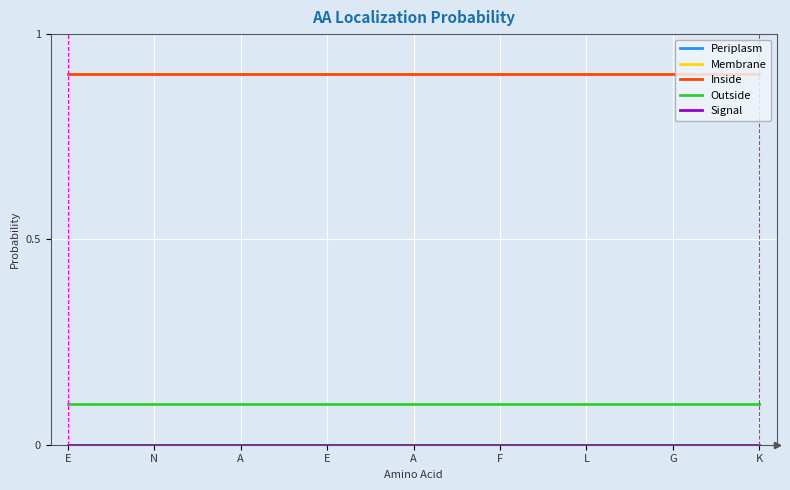

Reading left to right, list all the values displayed in this chart.

Periplasm: E=0.0	N=0.0	A=0.0	E=0.0	A=0.0	F=0.0	L=0.0	G=0.0	K=0.0
Membrane: E=0.0	N=0.0	A=0.0	E=0.0	A=0.0	F=0.0	L=0.0	G=0.0	K=0.0
Inside: E=0.9	N=0.9	A=0.9	E=0.9	A=0.9	F=0.9	L=0.9	G=0.9	K=0.9
Outside: E=0.1	N=0.1	A=0.1	E=0.1	A=0.1	F=0.1	L=0.1	G=0.1	K=0.1
Signal: E=0.0	N=0.0	A=0.0	E=0.0	A=0.0	F=0.0	L=0.0	G=0.0	K=0.0